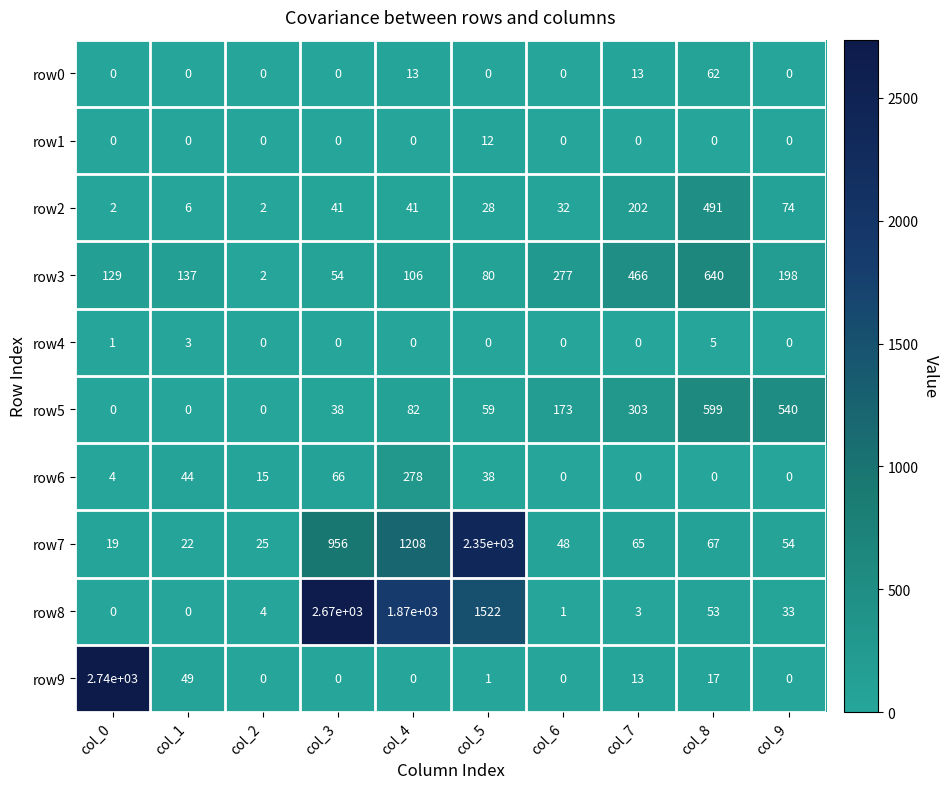

Which series has the largest total across all categories?

row8